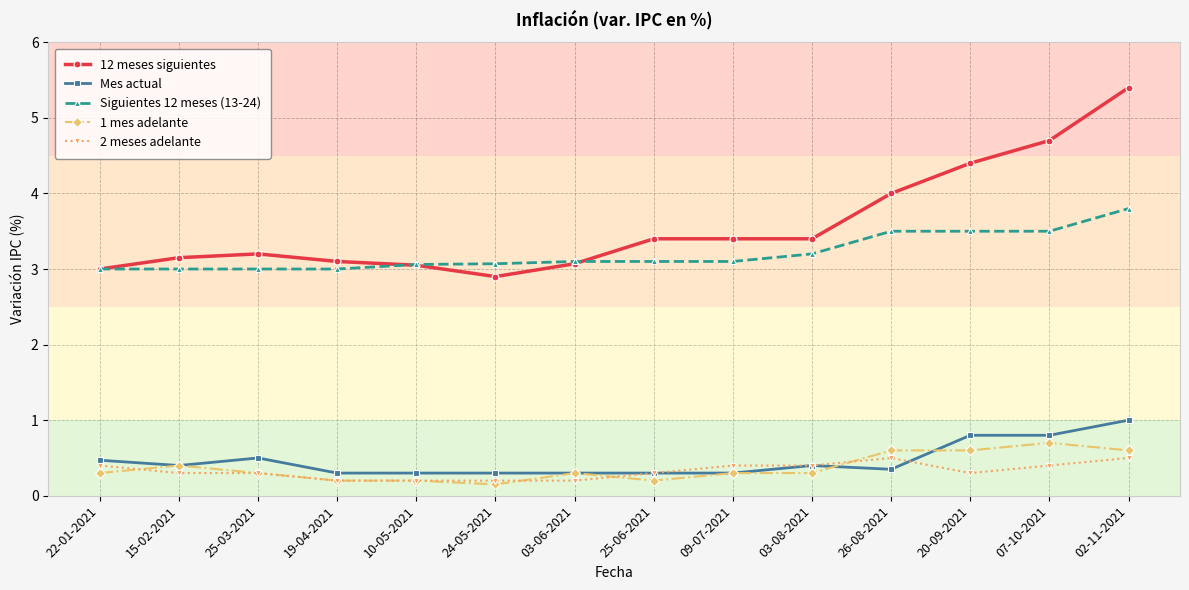

At which category does Mes actual reach its first local peak?

25-03-2021